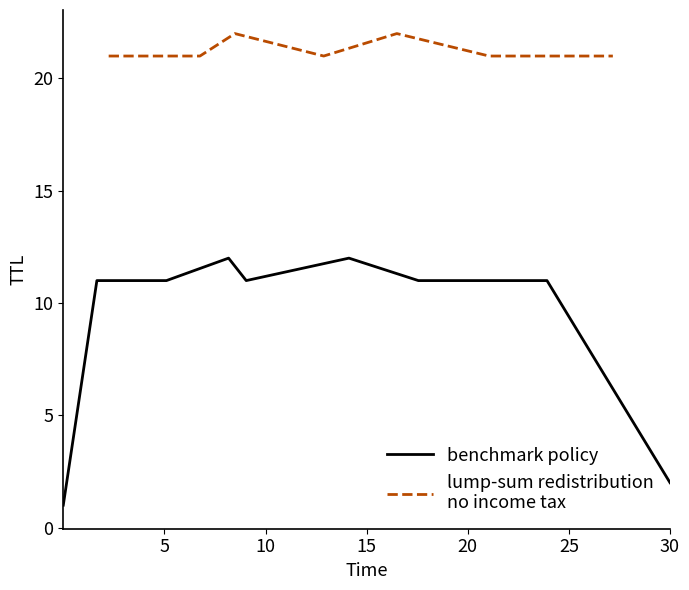

At 7, list the series in order from largest to smallest.

TTL 2x, TTL 1x